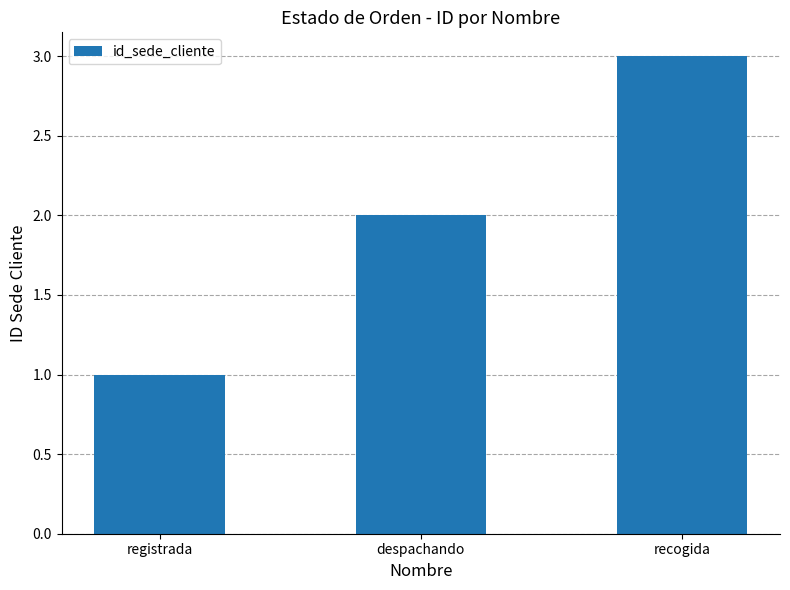

How many distinct data groups are displayed?

1